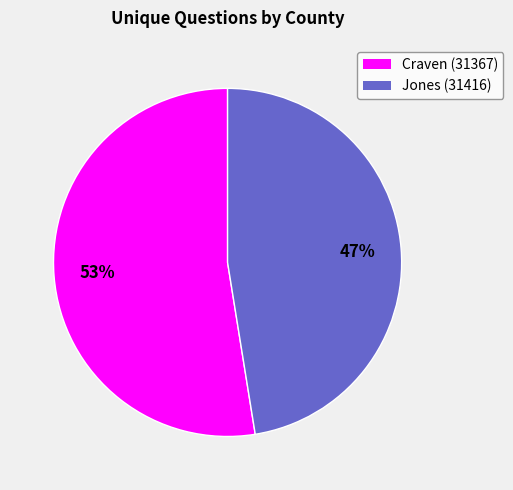

How many slices are in this pie chart?

2